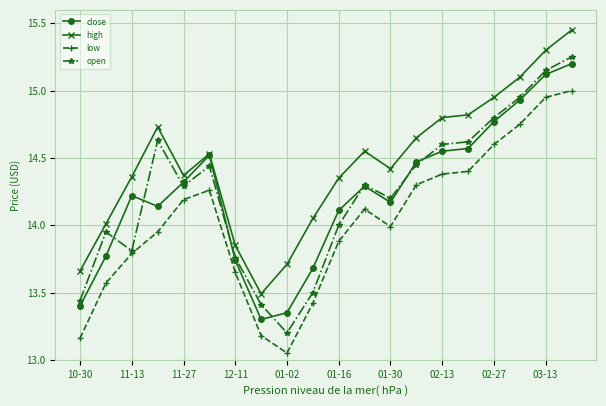

True or false: low and close cross at least once.

False